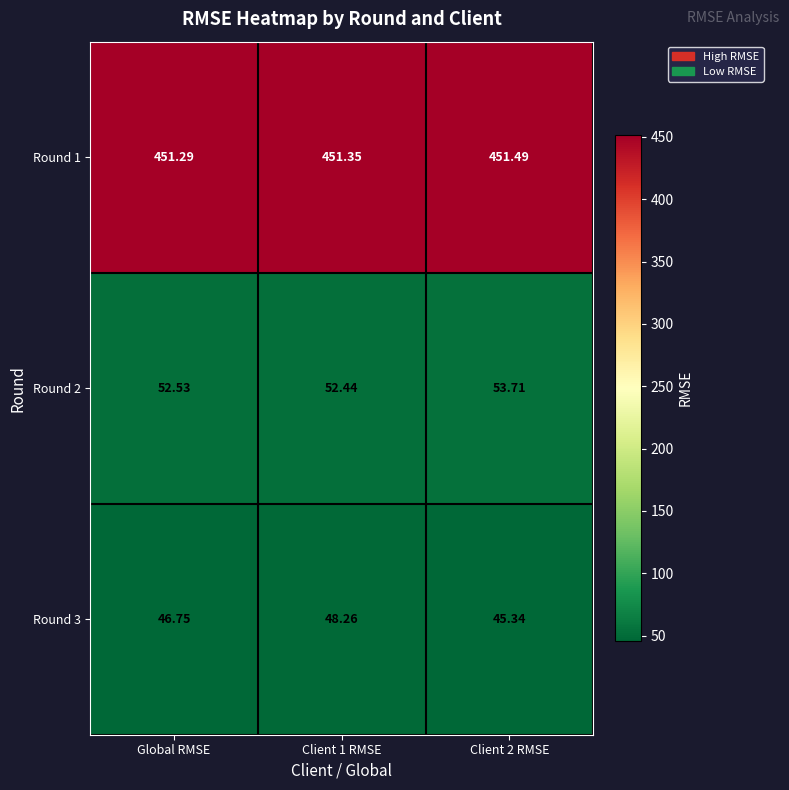

At which label is Round 2 closest to 53?

Global RMSE